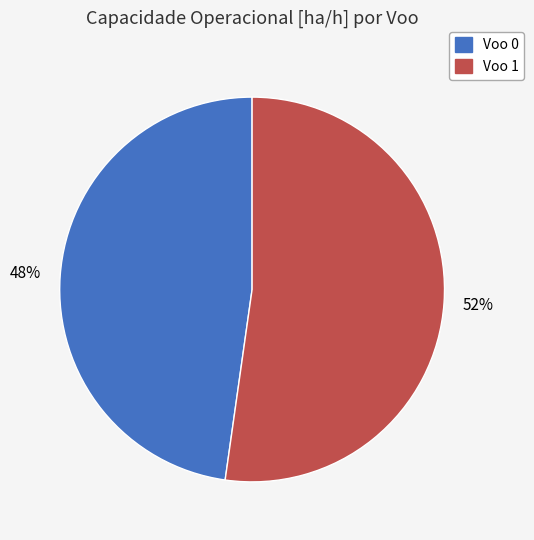

What is the ratio of the value at Voo 0 to the value at Voo 1?

0.9